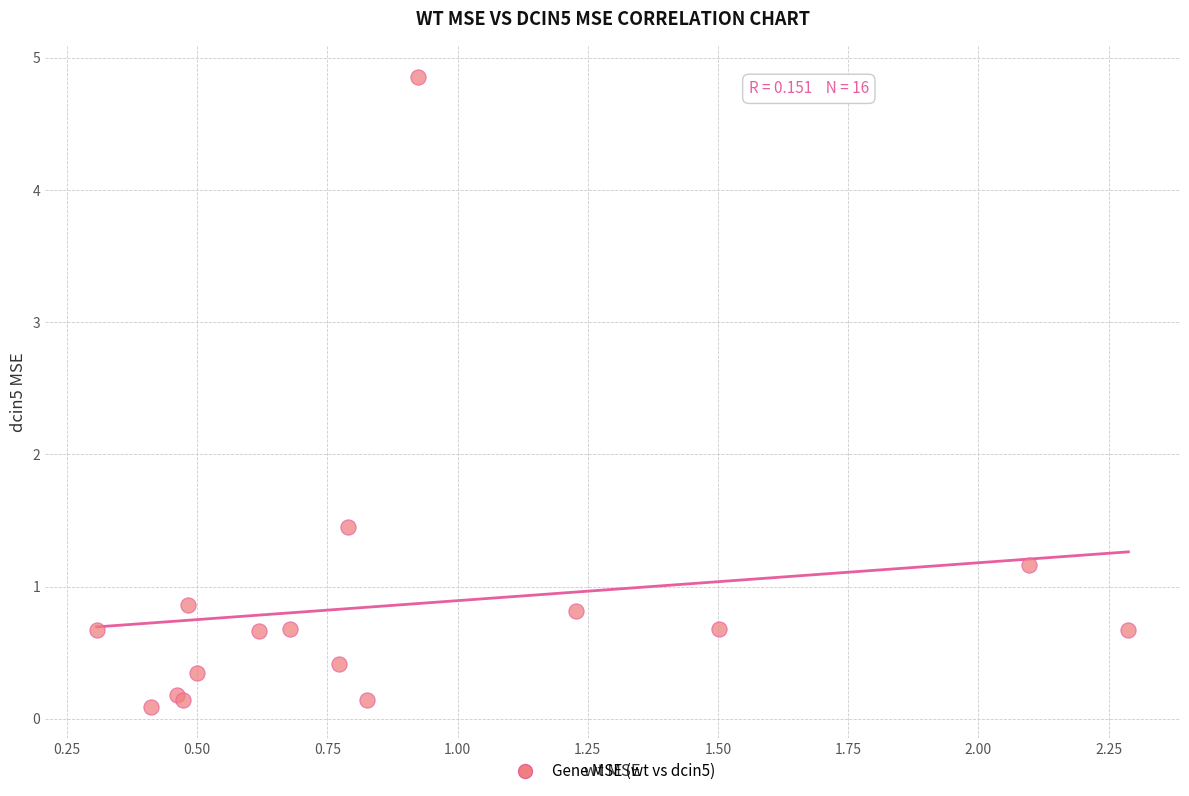

What Y value in the scatter plot is closest to 2?

1.4